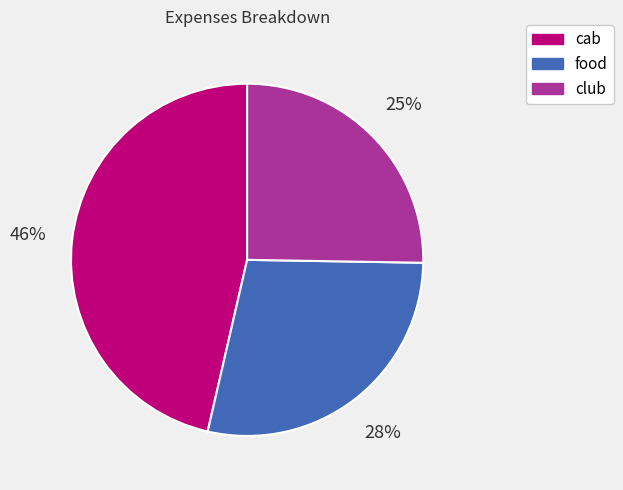

Rank the categories by value from highest to lowest.

cab, food, club